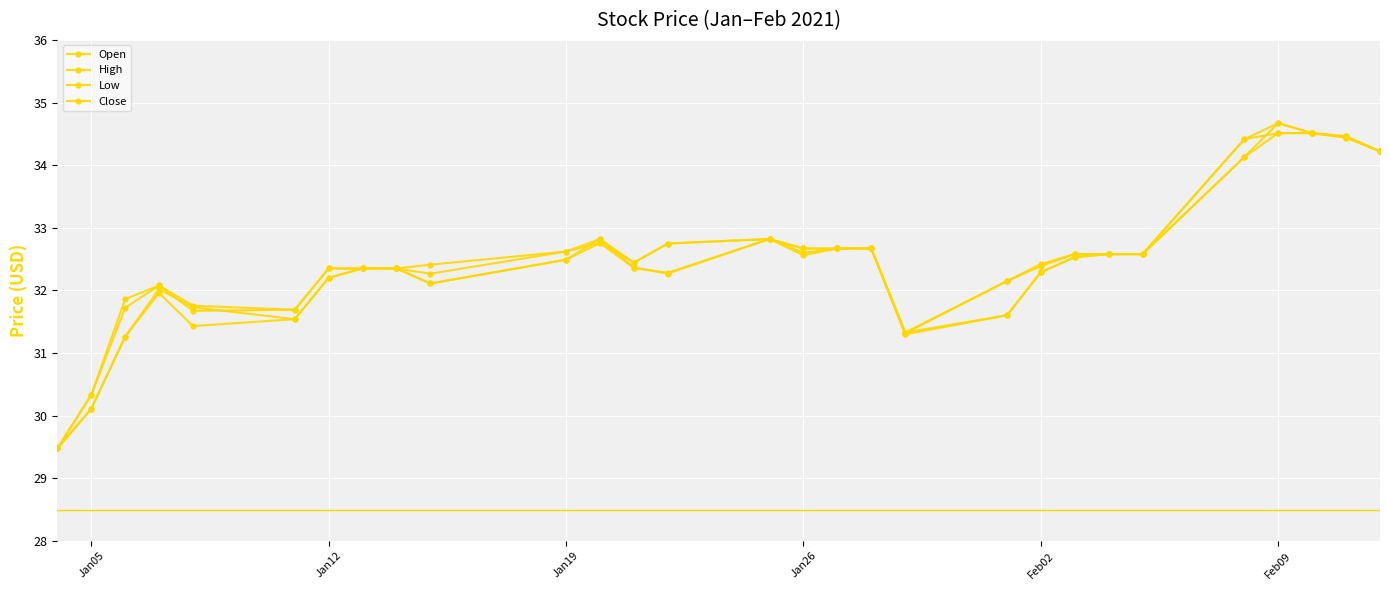

How many data points does each series have?

29